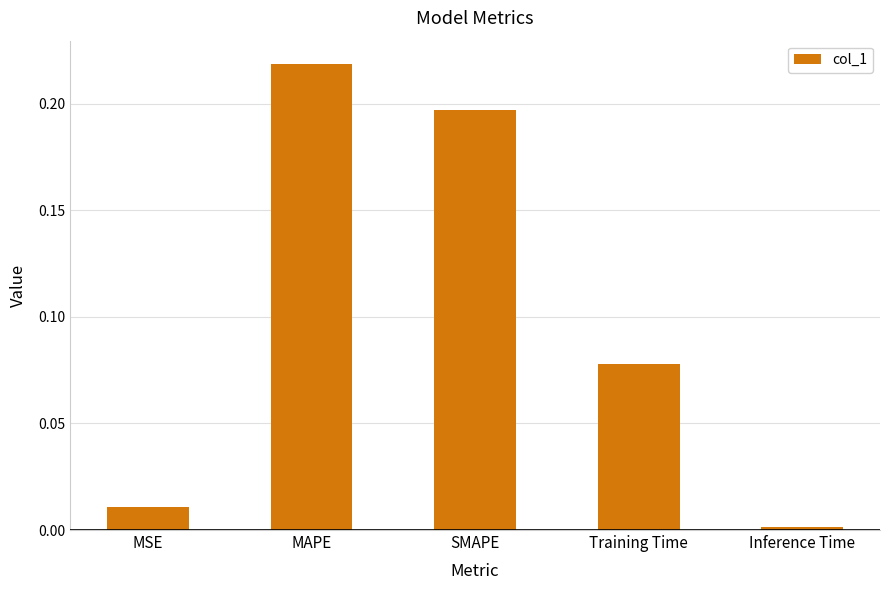

Does the chart contain any negative values?

No